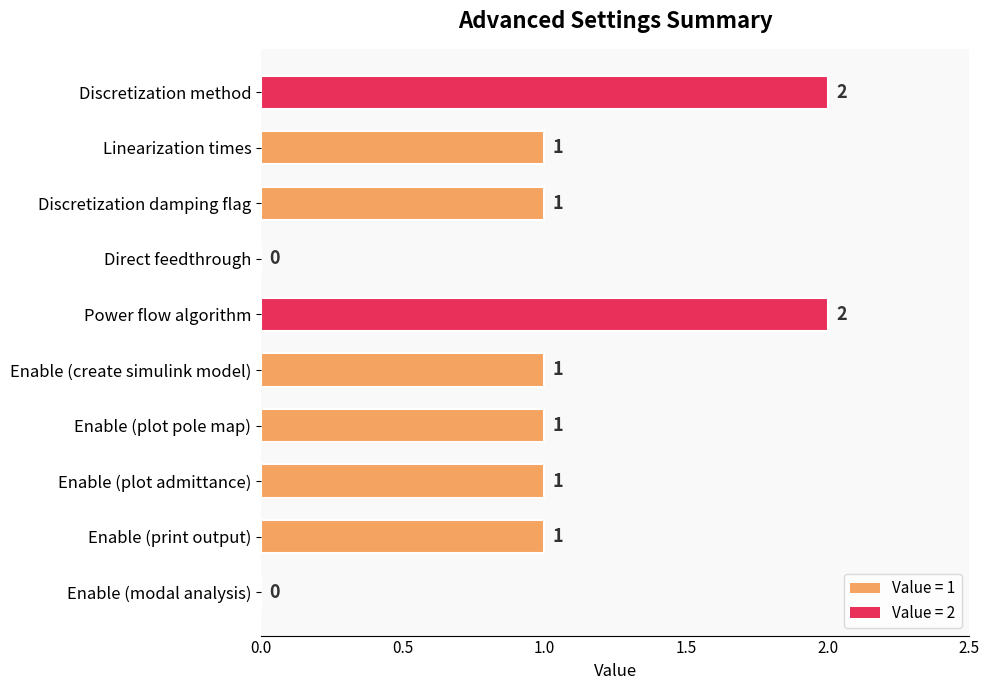

Reading top to bottom, list all the values displayed in this chart.

Discretization method=2	Linearization times=1	Discretization damping flag=1	Direct feedthrough=0	Power flow algorithm=2	Enable (create simulink model)=1	Enable (plot pole map)=1	Enable (plot admittance)=1	Enable (print output)=1	Enable (modal analysis)=0